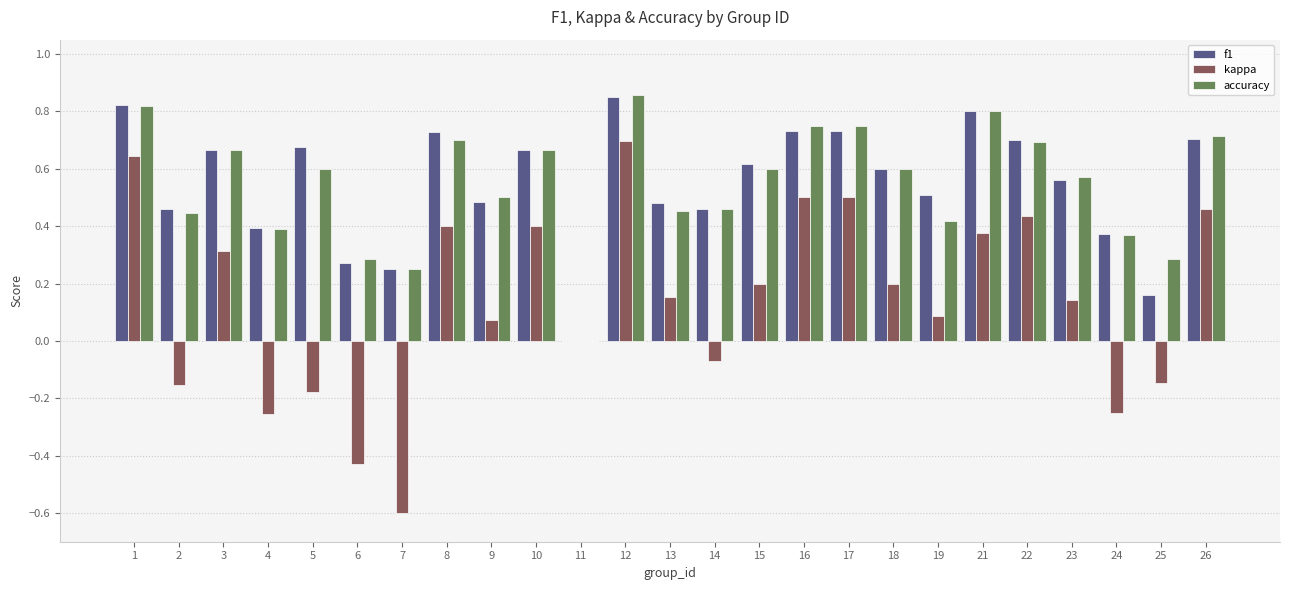

Which series has the widest spread of values?

kappa